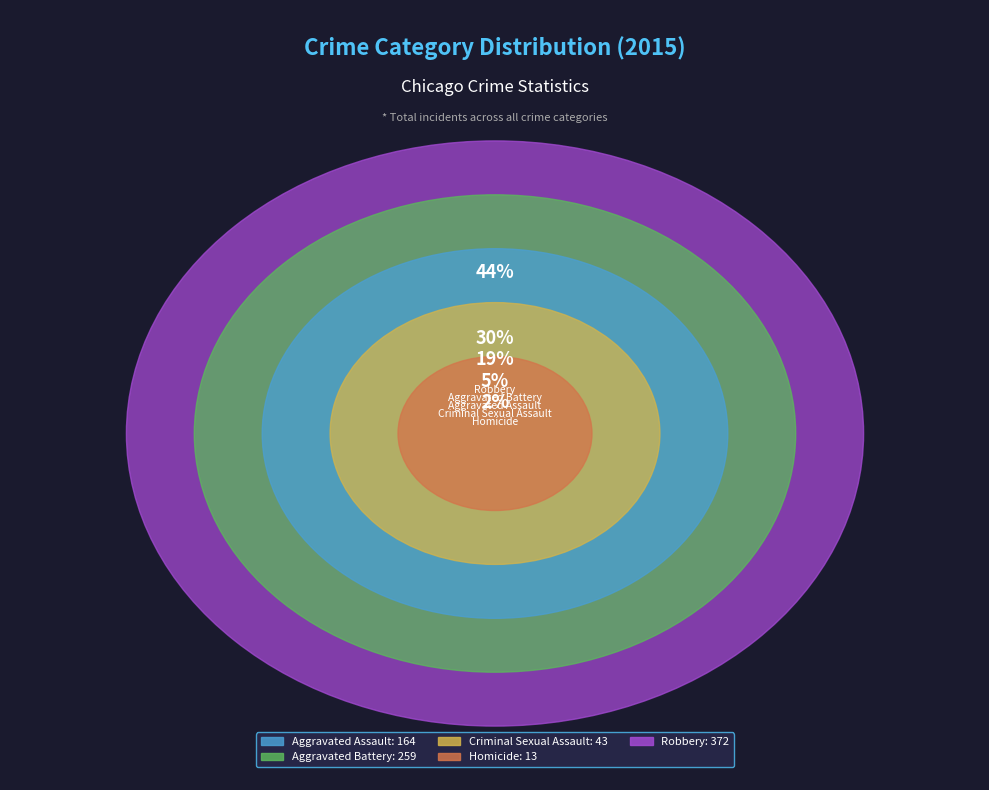

To the nearest percent, what is the average slice percentage?

20%